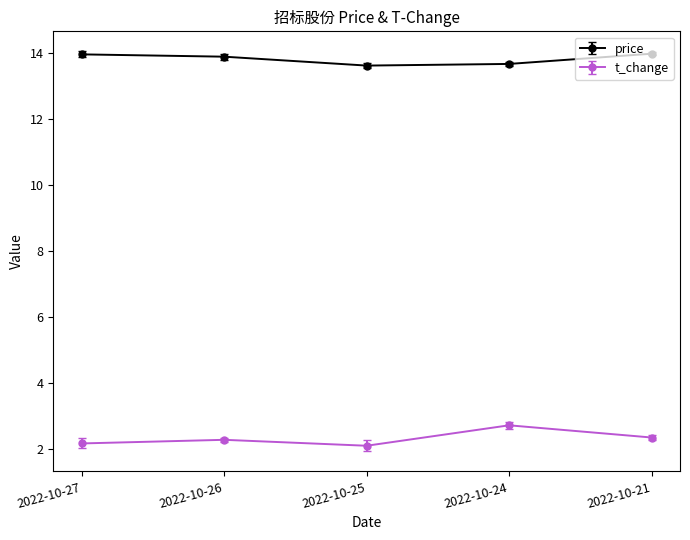

Reading left to right, transcribe all the data shown in this chart.

price: 2022-10-27=14.0	2022-10-26=13.9	2022-10-25=13.6	2022-10-24=13.7	2022-10-21=14.0
t_change: 2022-10-27=2.2	2022-10-26=2.3	2022-10-25=2.1	2022-10-24=2.7	2022-10-21=2.4